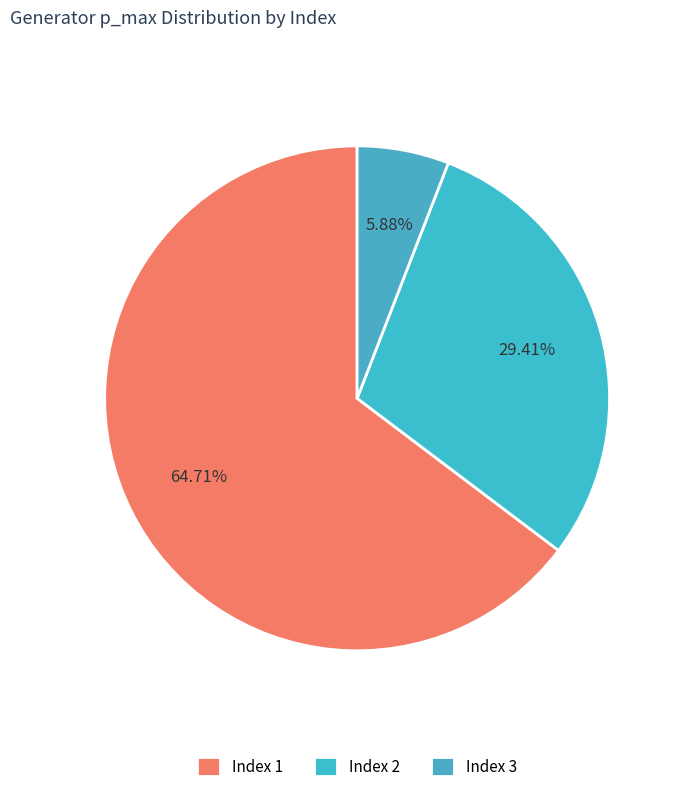

How many segments does this pie chart have?

3